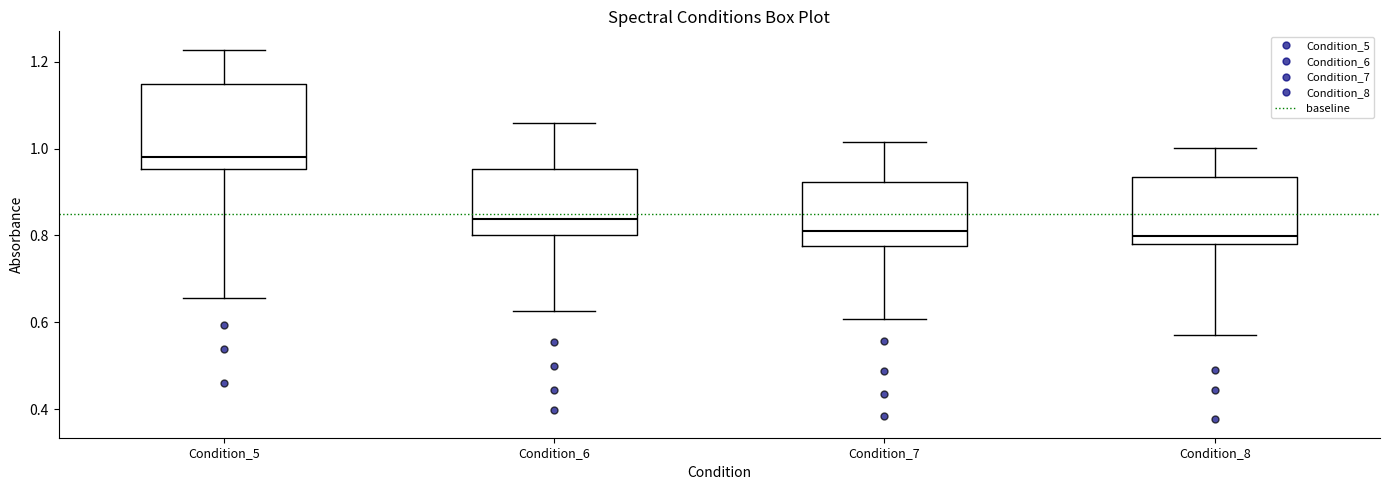

Reading left to right, transcribe this box plot: for each box, give where its median line is, the range the box spans, and where its two whiskers end, as read against the y-axis. The values are not printed on the chart, so give them approximately, as read against the axis.

Condition_5: median 0.98, box 0.96 to 1.14, whiskers 0.66 to 1.22
Condition_6: median 0.84, box 0.80 to 0.96, whiskers 0.62 to 1.06
Condition_7: median 0.80, box 0.78 to 0.92, whiskers 0.60 to 1.02
Condition_8: median 0.80, box 0.78 to 0.94, whiskers 0.56 to 1.00